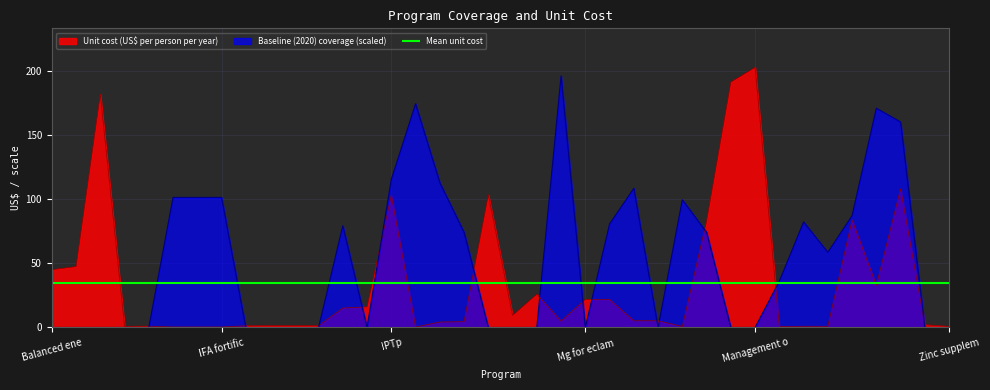

How many times do Baseline (2020) coverage and Unit cost (US$ per person per year) cross each other?

14